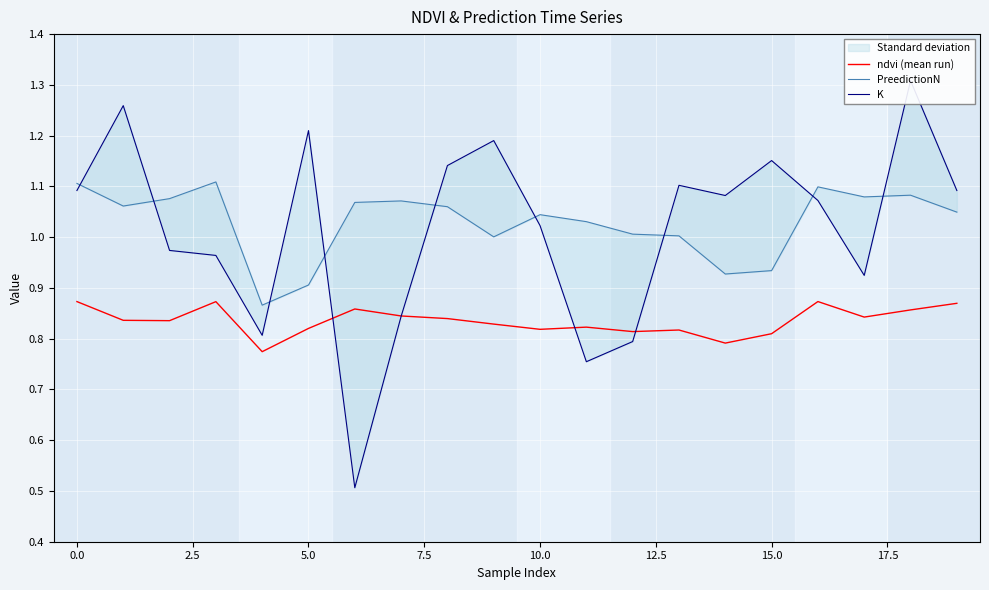

How many ndvi (mean run) values are between 0 and 1?

20